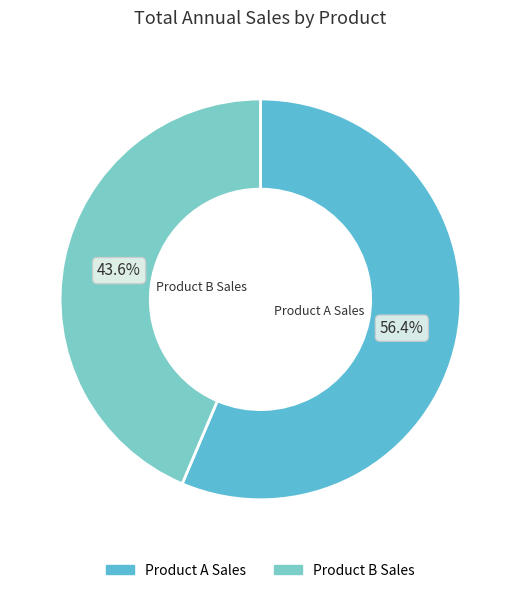

Between Product B Sales and Product A Sales, which is larger?

Product A Sales